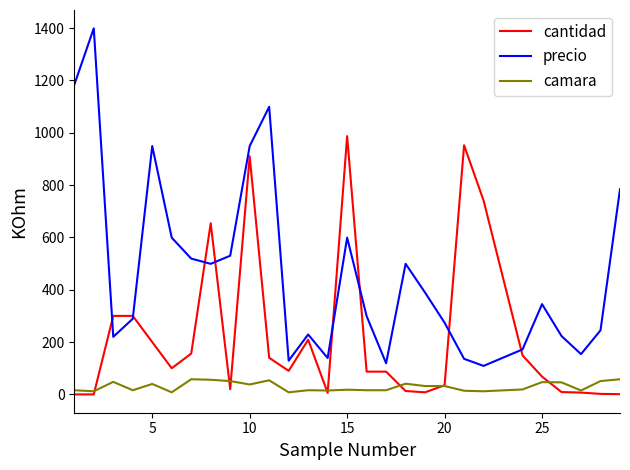

Does the chart display data point markers on the line(s)?

No